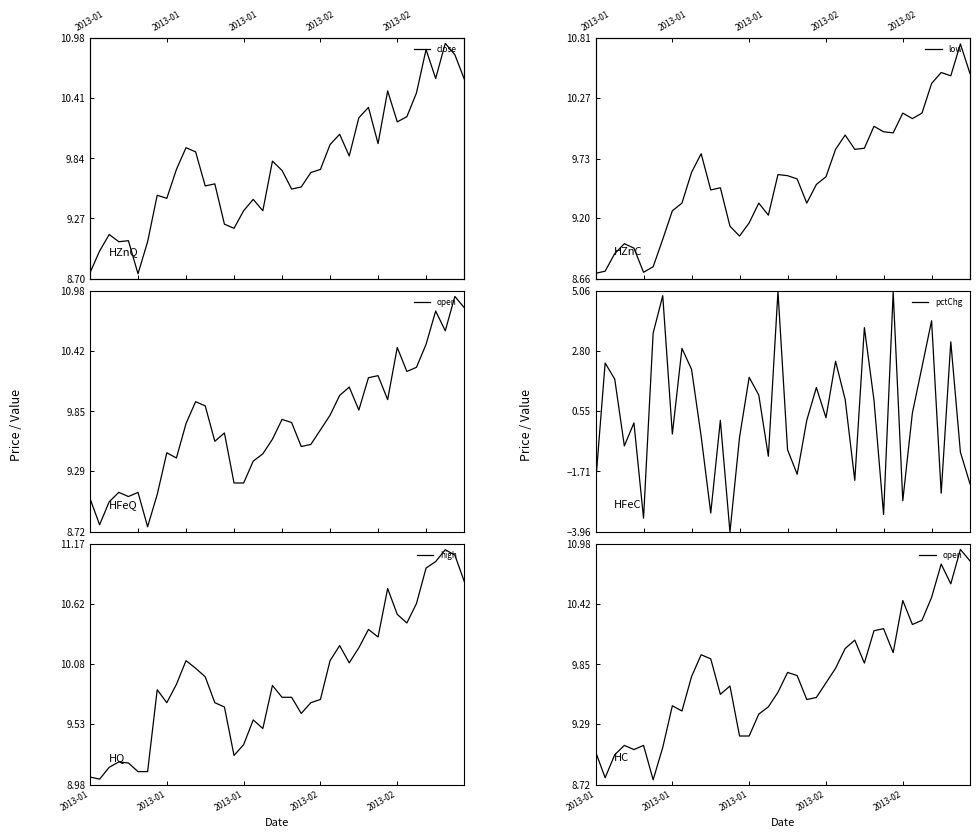

True or false: low and high cross at least once.

False